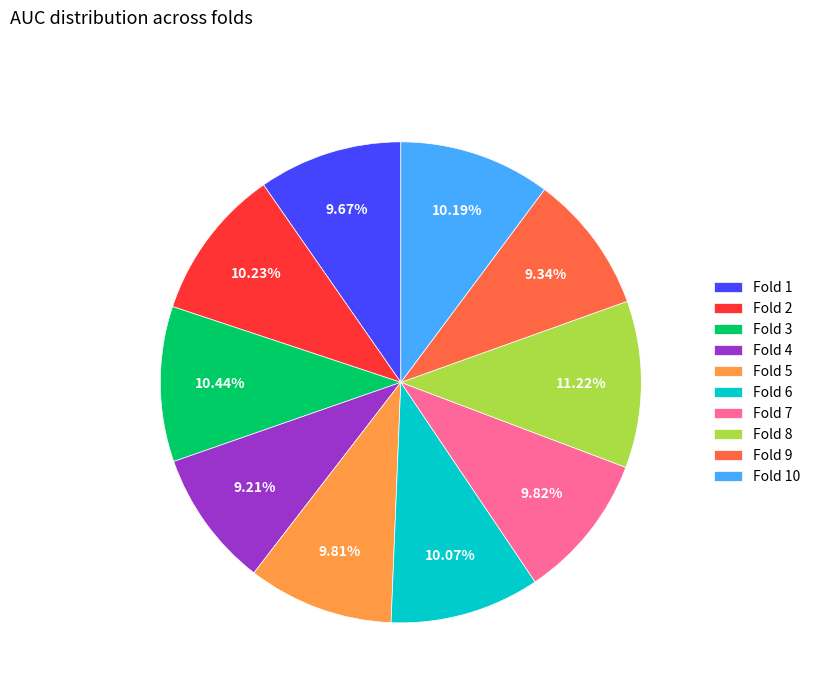

Is it true that Fold 2 is 10% of the pie?

True